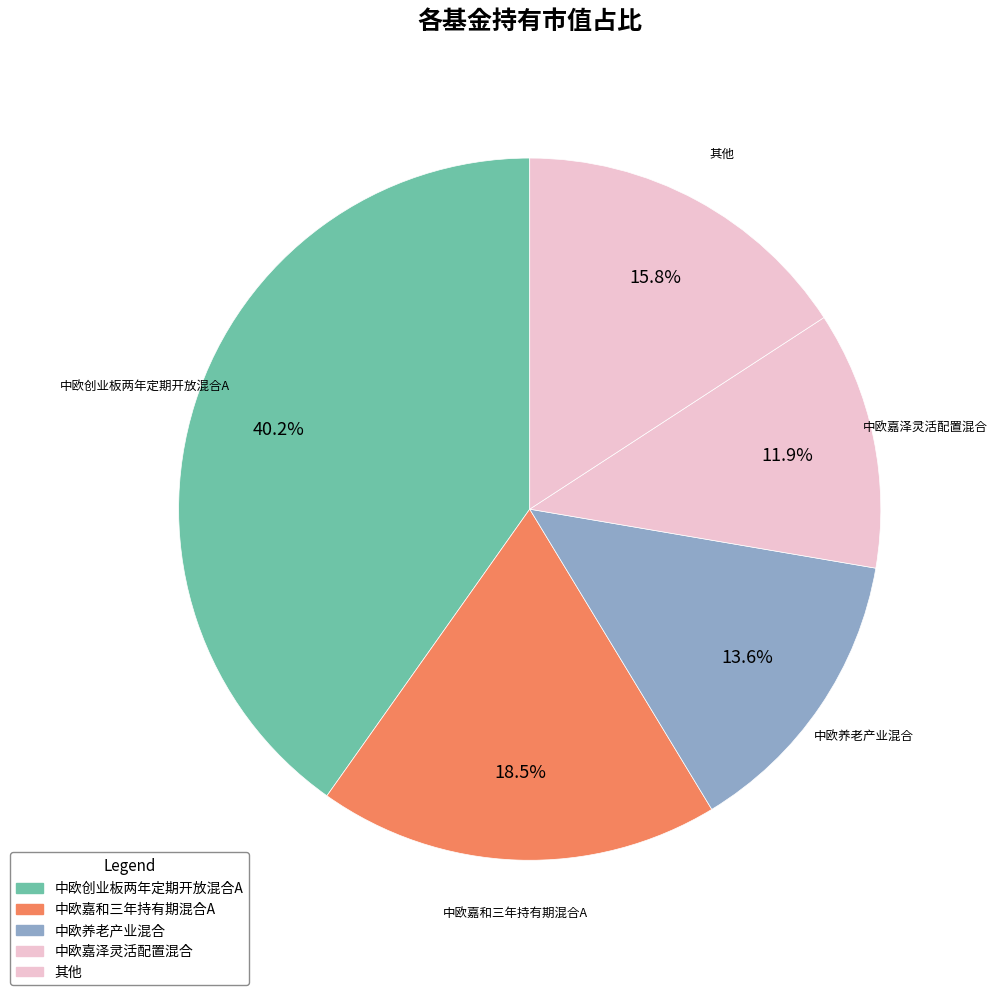

What portion of the pie excludes 中欧创业板两年定期开放混合A?

59.8%